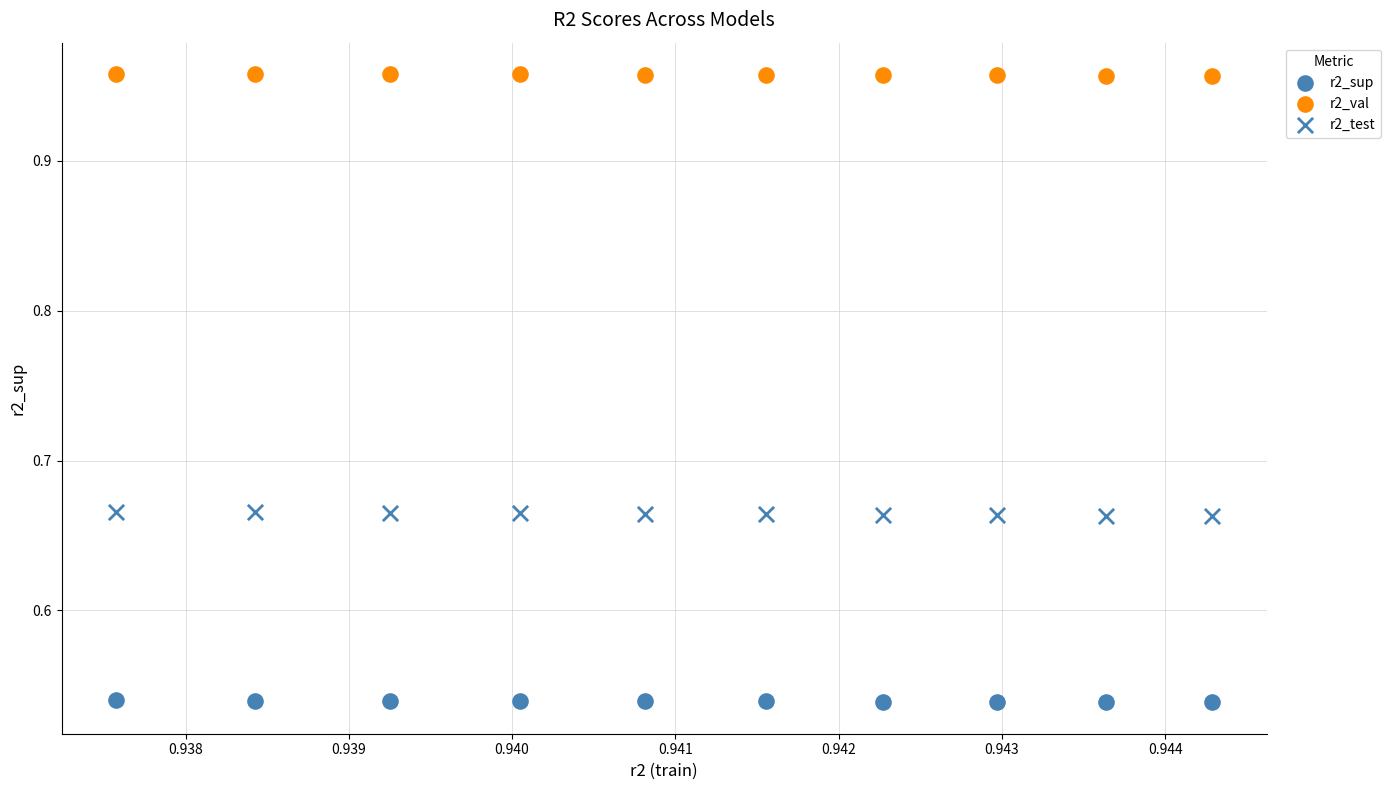

Count the number of points in this scatter plot.

30